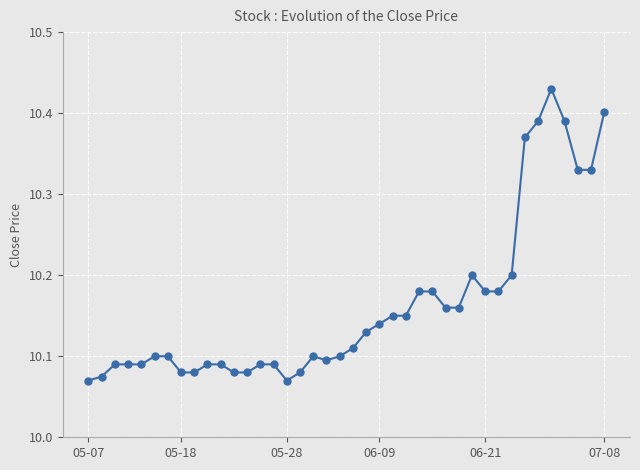

What is the sum of all values?

406.5